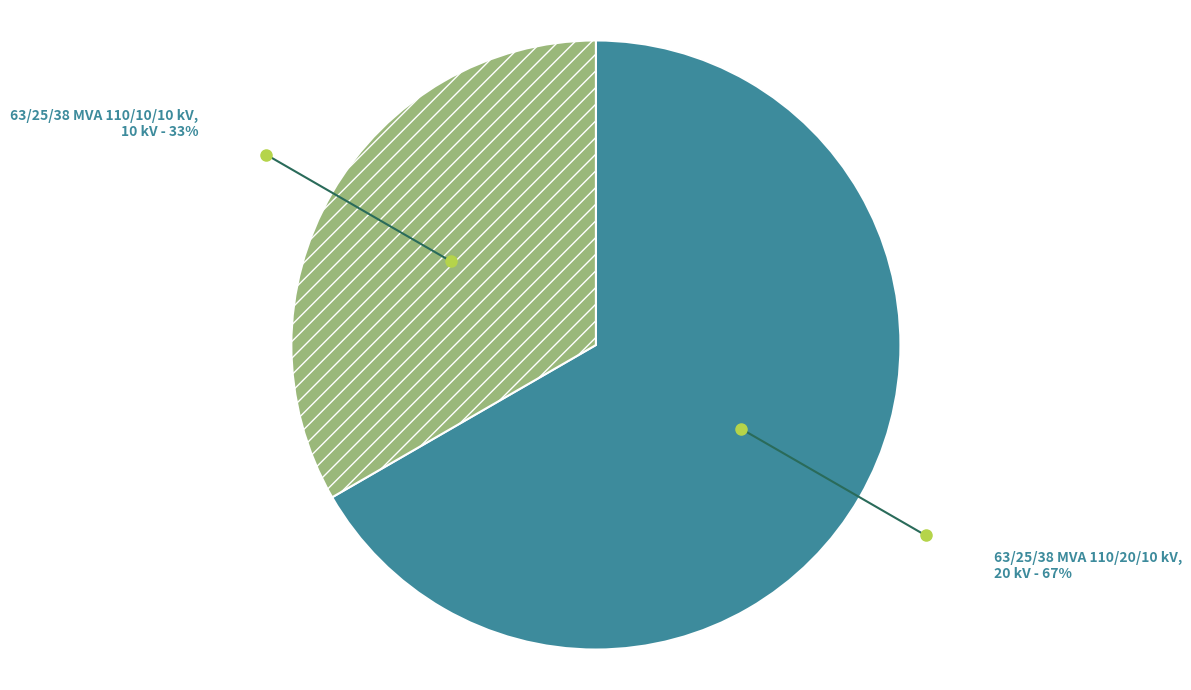

Is there a majority slice in this chart?

Yes